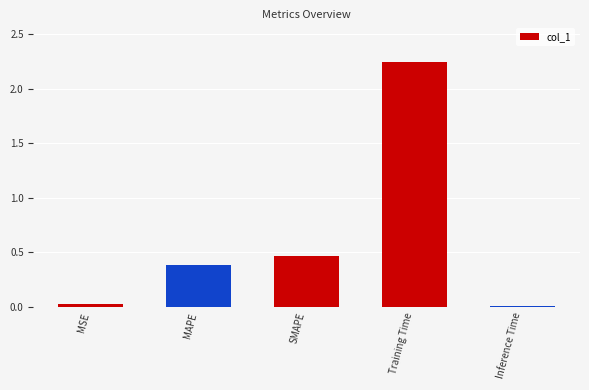

Where is the data nearest to the value 1?

SMAPE